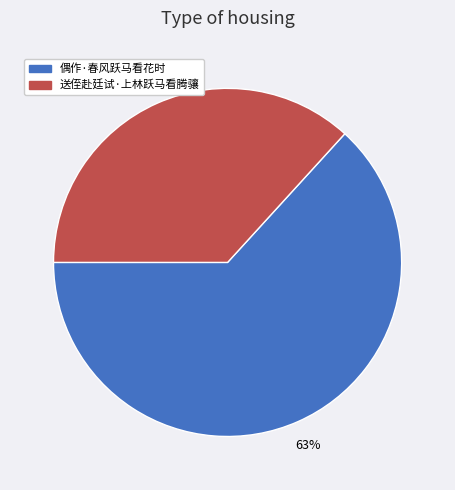

Between 偶作·春风跃马看花时 and 送侄赴廷试·上林跃马看腾骧, which is larger?

偶作·春风跃马看花时